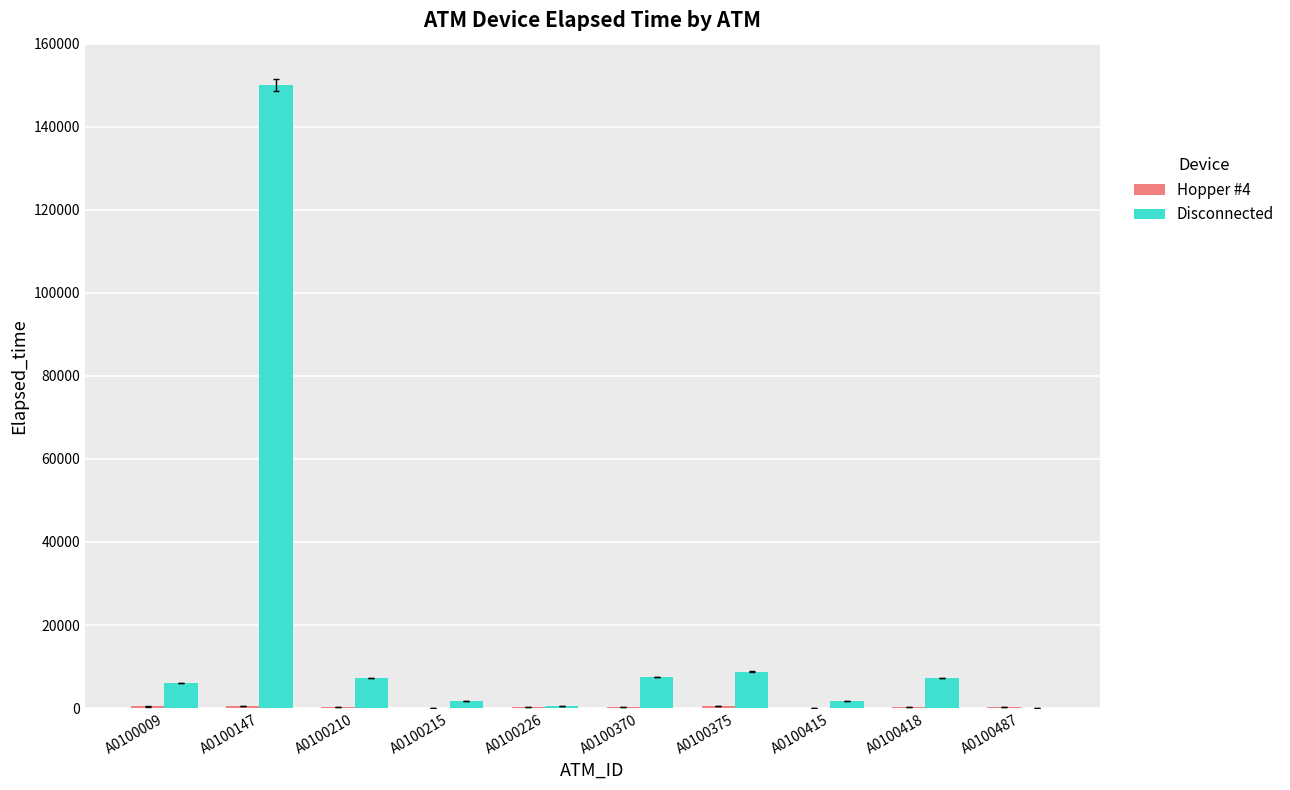

How many groups of bars are there?

10